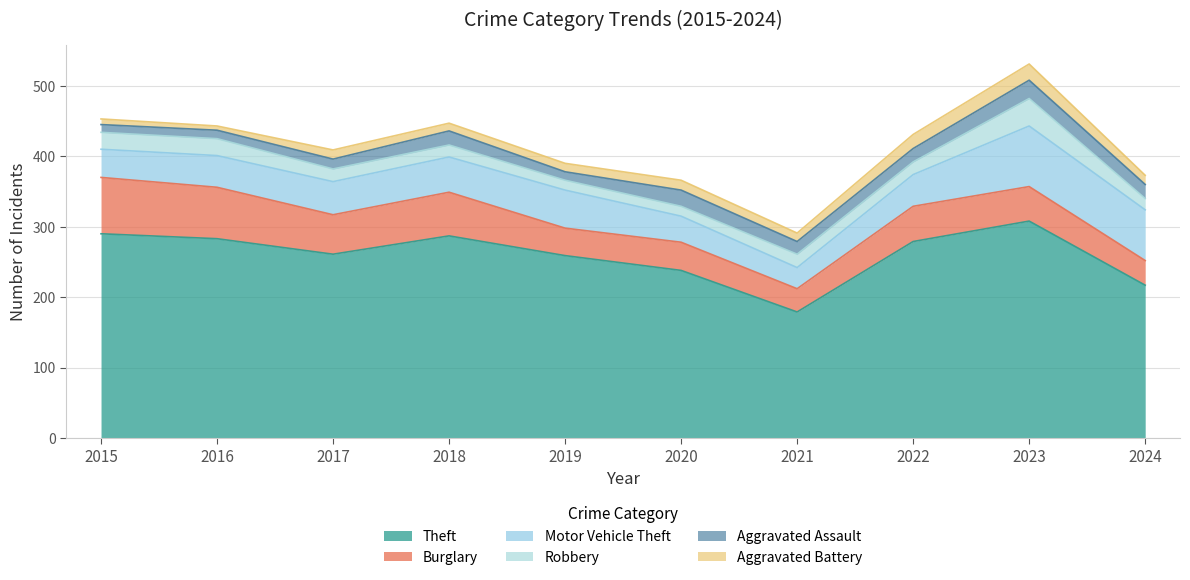

True or false: Theft and Motor Vehicle Theft intersect in this chart.

False